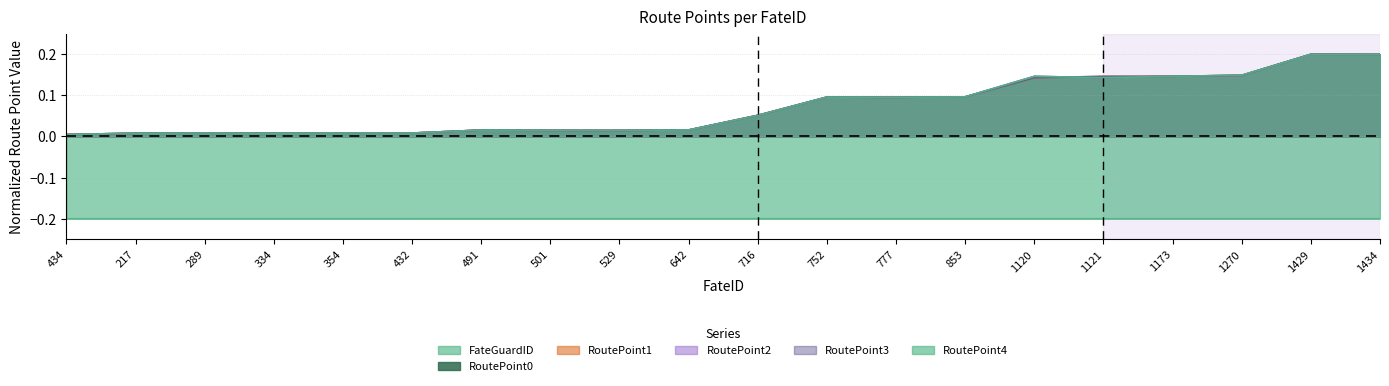

Is the value of RoutePoint2 at 1270 greater than the value of RoutePoint3 at 434?

Yes